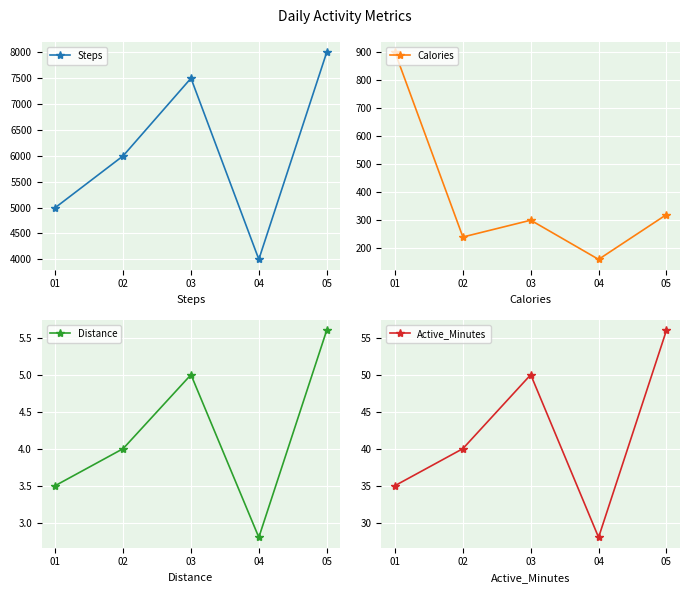

True or false: Distance and Steps intersect in this chart.

False